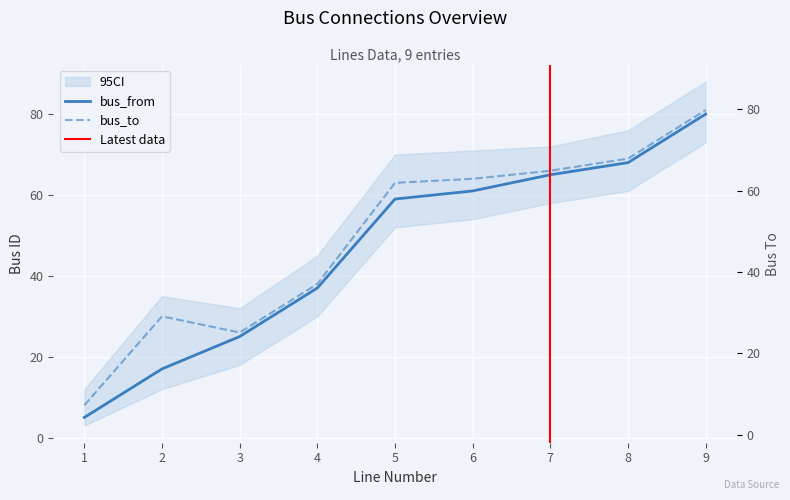

True or false: bus_to has a value of 64 at 6.

True